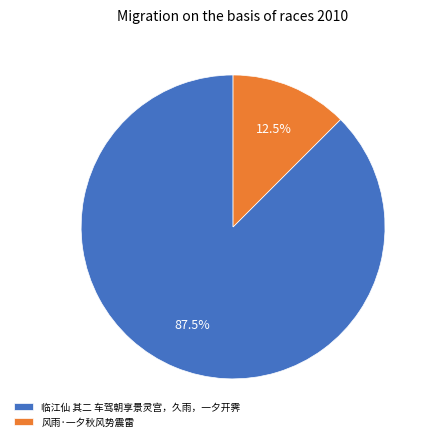

What is the ratio of the value at 临江仙 其二 车驾朝享景灵宫，久雨，一夕开霁 to the value at 风雨·一夕秋风势震雷?

7.0